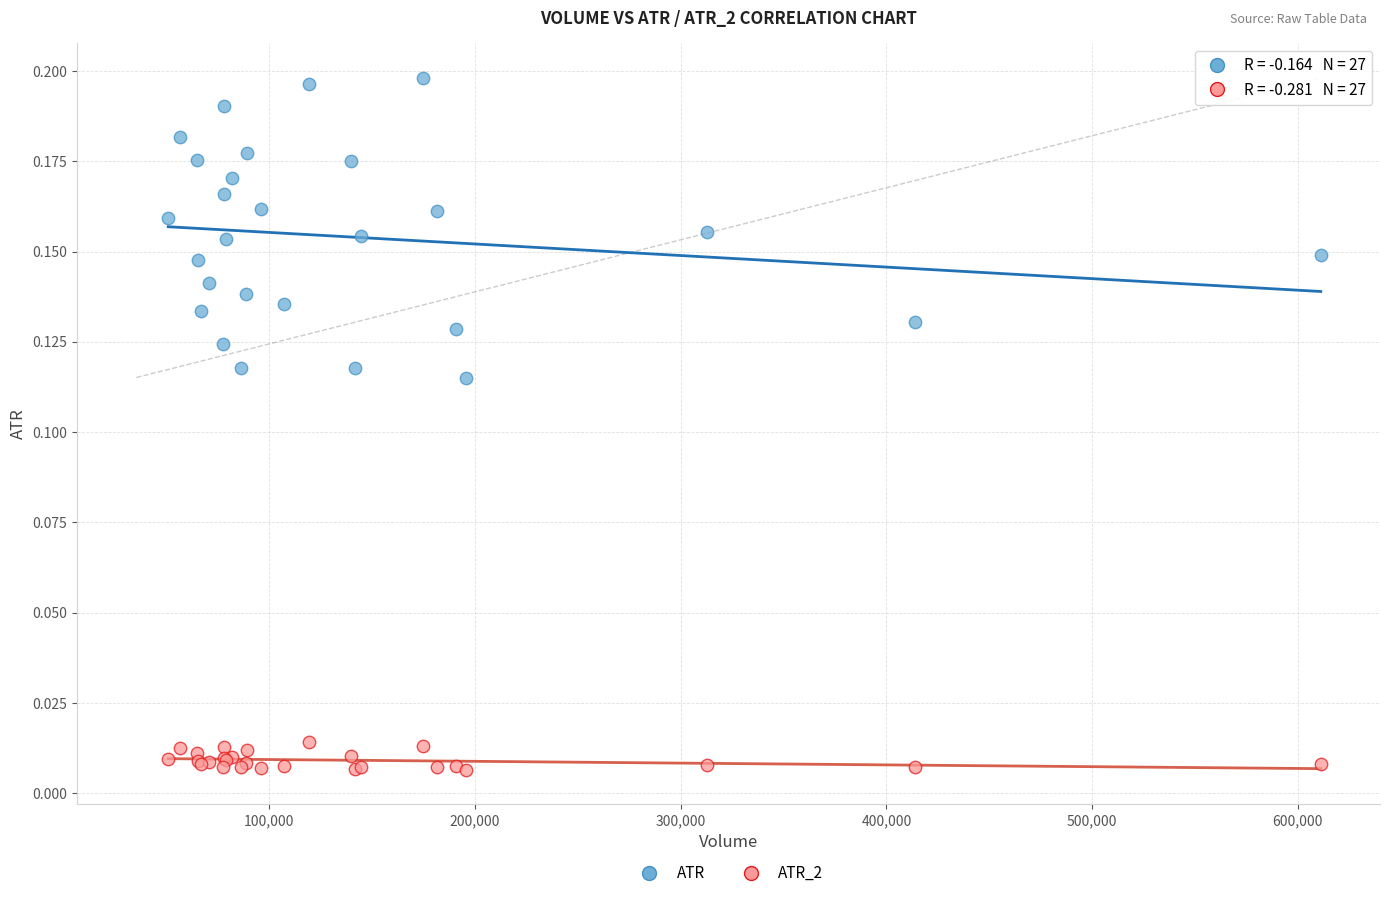

What is the X range (max minus min) for the scatter plot?

560400.0